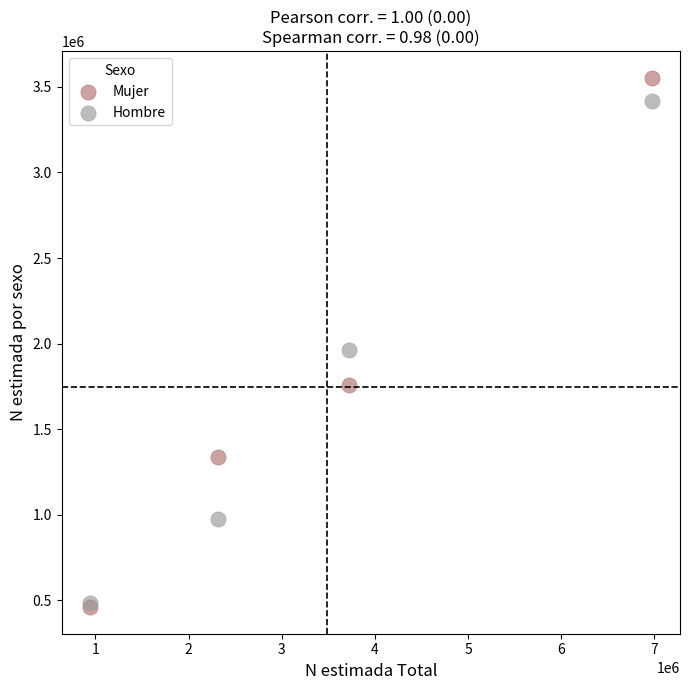

Which series reaches the maximum Y coordinate?

Mujer